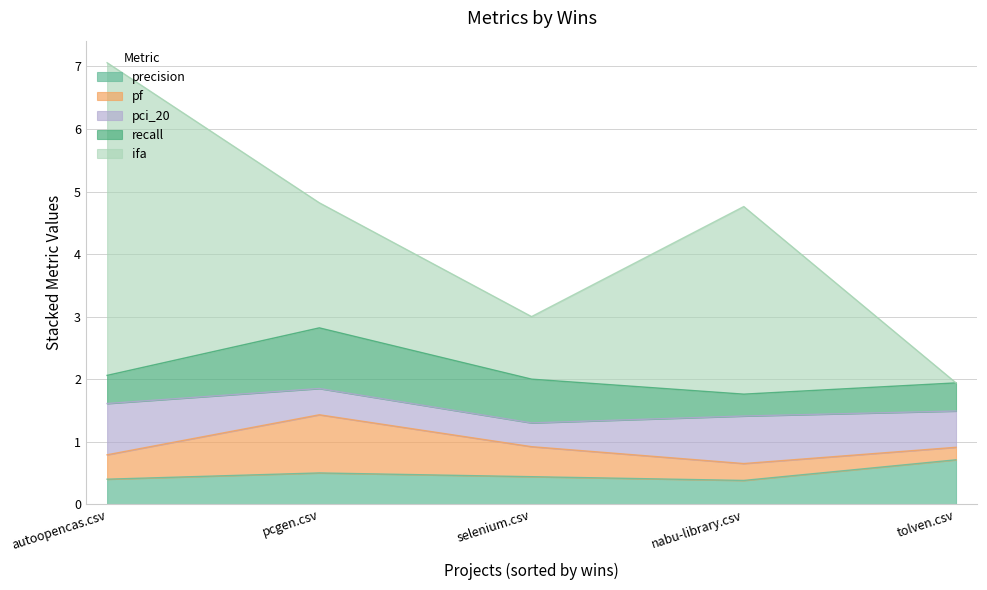

What is the spread (max minus min) of values at pcgen.csv?

1.6